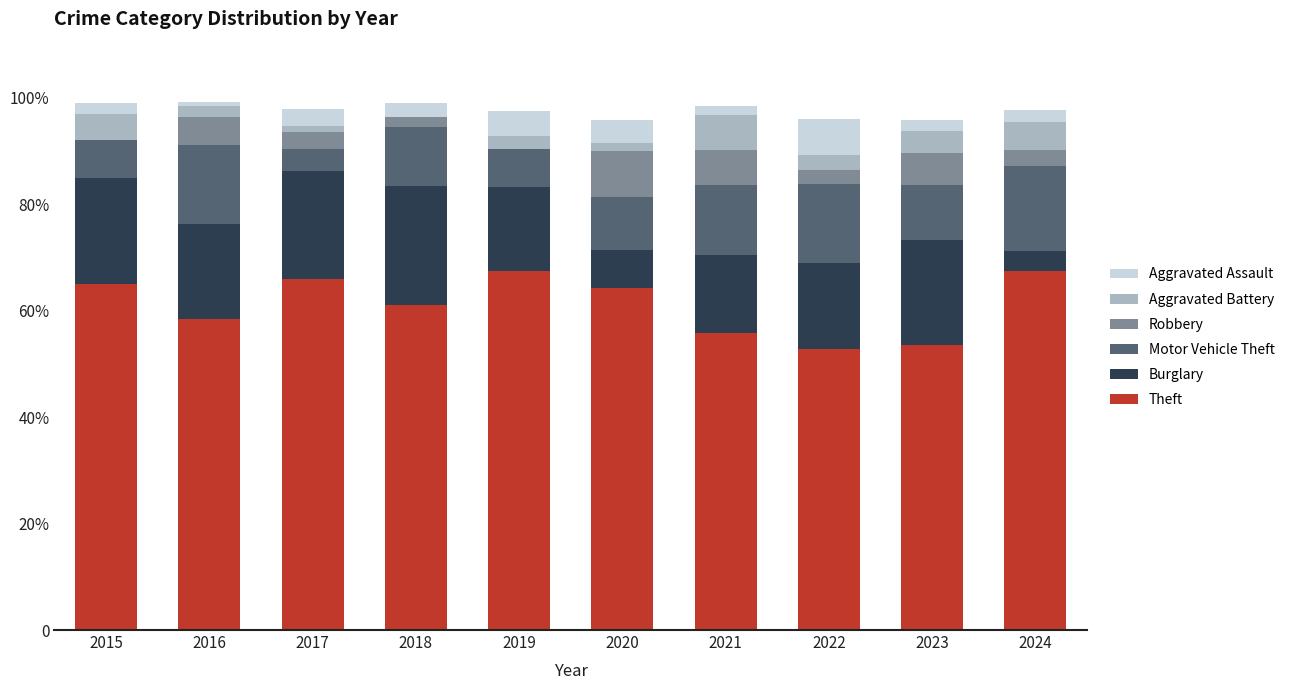

Are the bars grouped side by side (vs. stacked)?

No